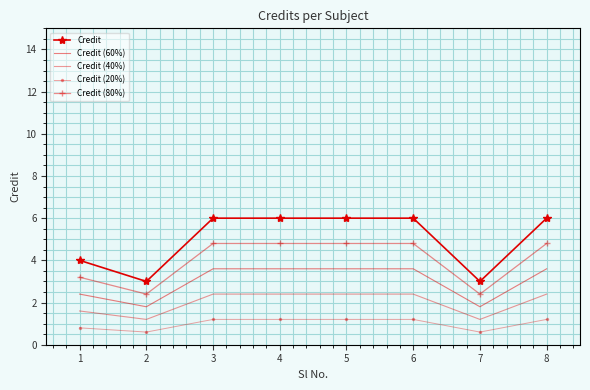

List the labels in order of Credit value, smallest first.

2, 7, 1, 3, 4, 5, 6, 8